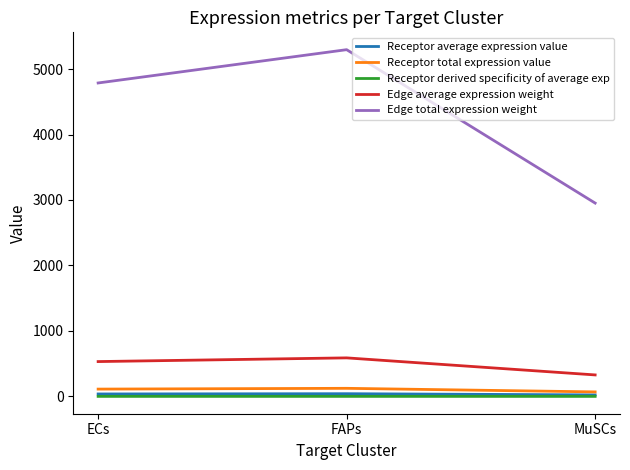

Which series has the largest range (max minus min)?

Edge total expression weight